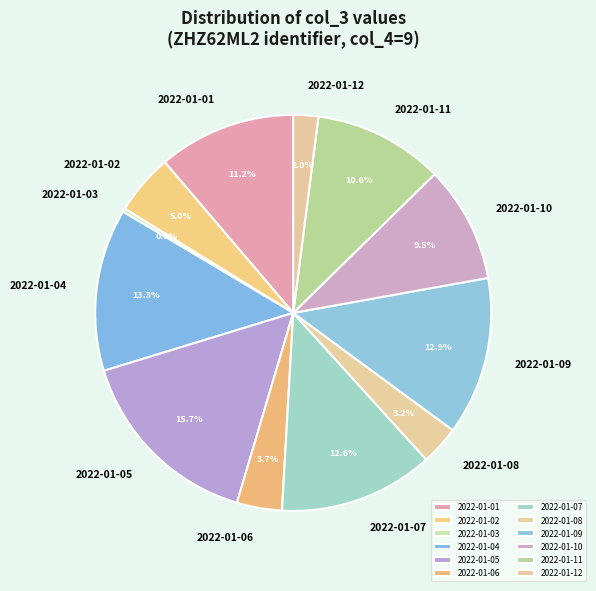

Is there any slice that represents more than half of the pie?

No